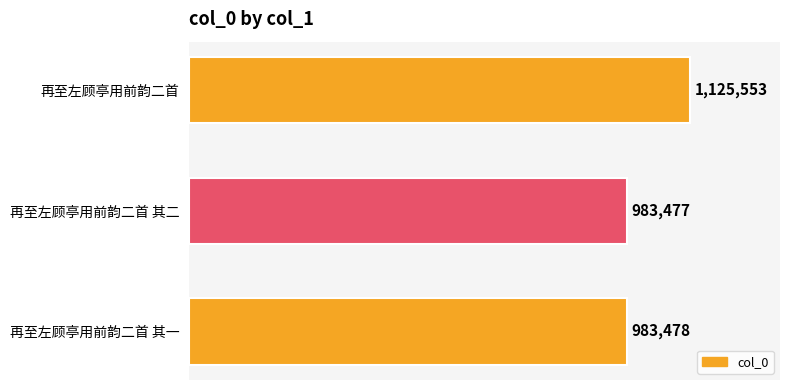

What is the difference between the maximum and minimum values?

142076